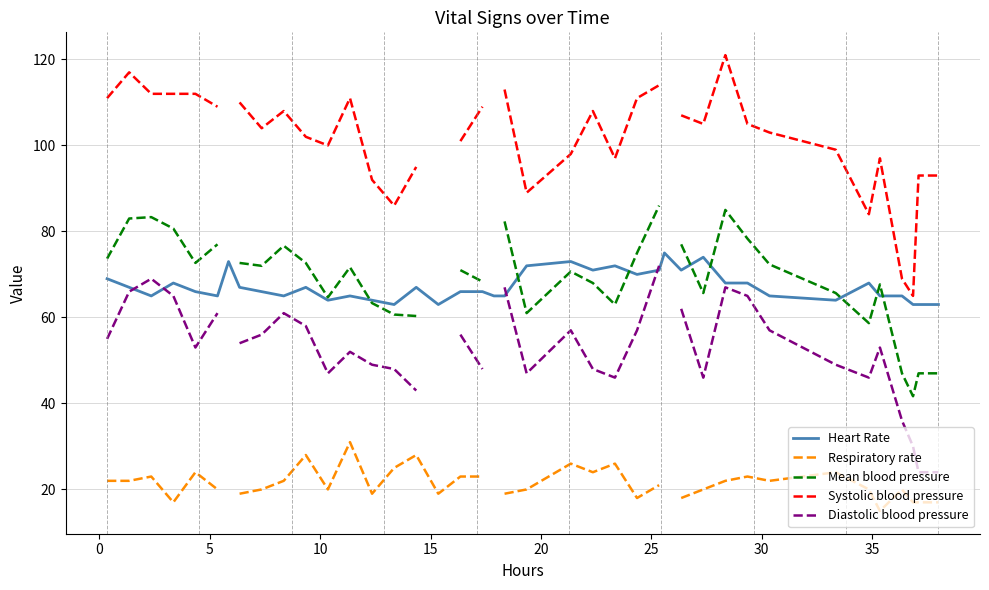

What is the minimum value for Heart Rate?

63